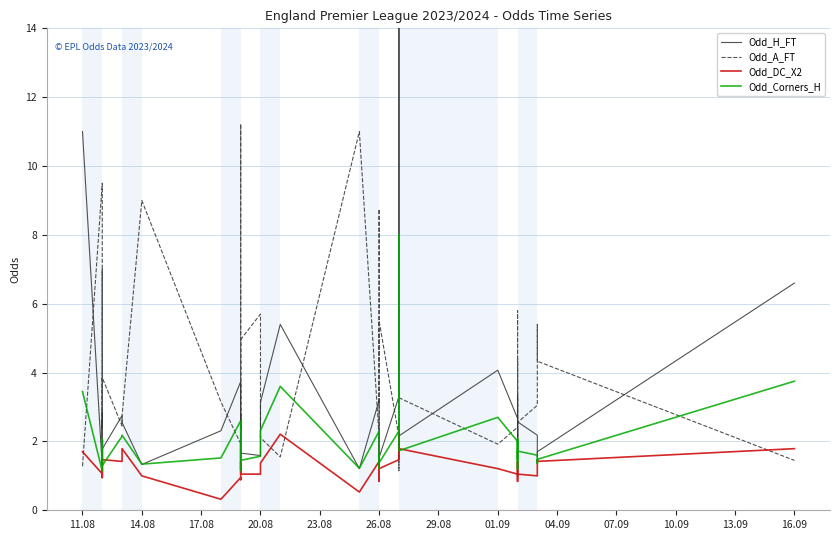

Rank the series by their average value, from lowest to highest.

Odd_DC_X2, Odd_Corners_H, Odd_H_FT, Odd_A_FT